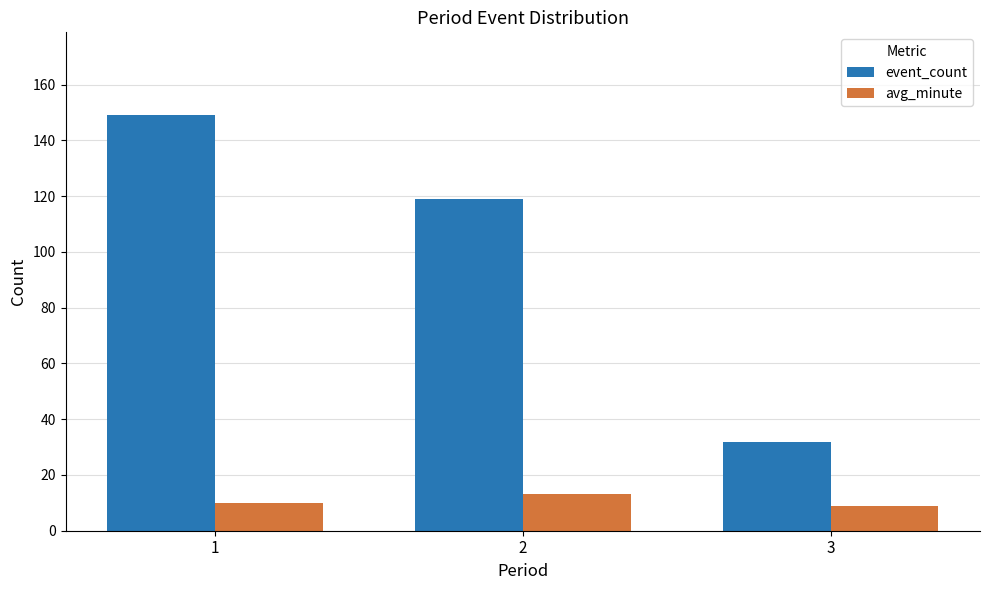

The avg_minute series shows 13 at 2. True or false?

True